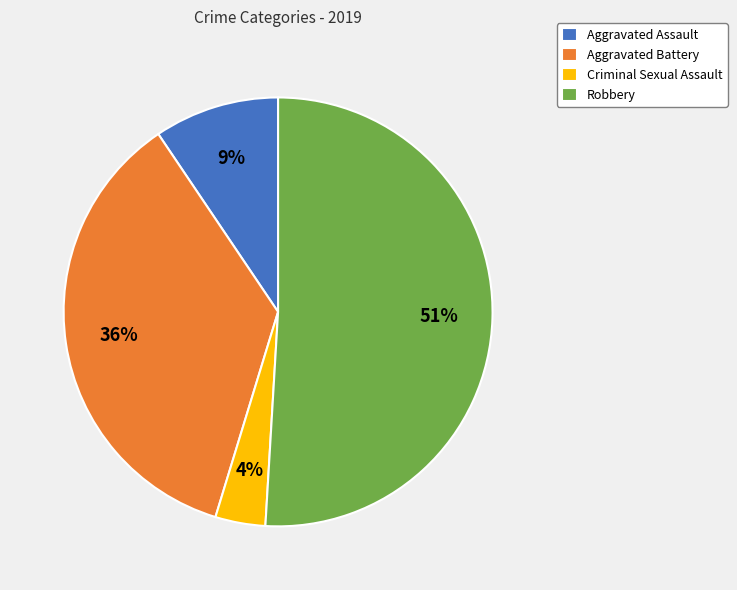

To the nearest percent, what is the difference between the largest and smallest slice percentages?

47%